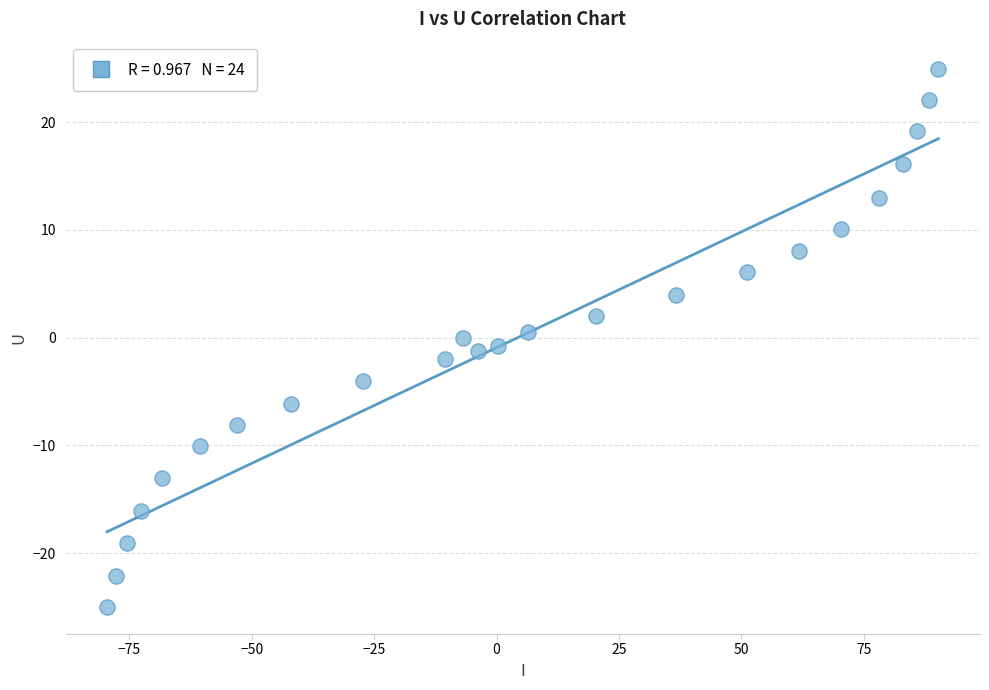

What is the range of X values (max minus min)?

169.8